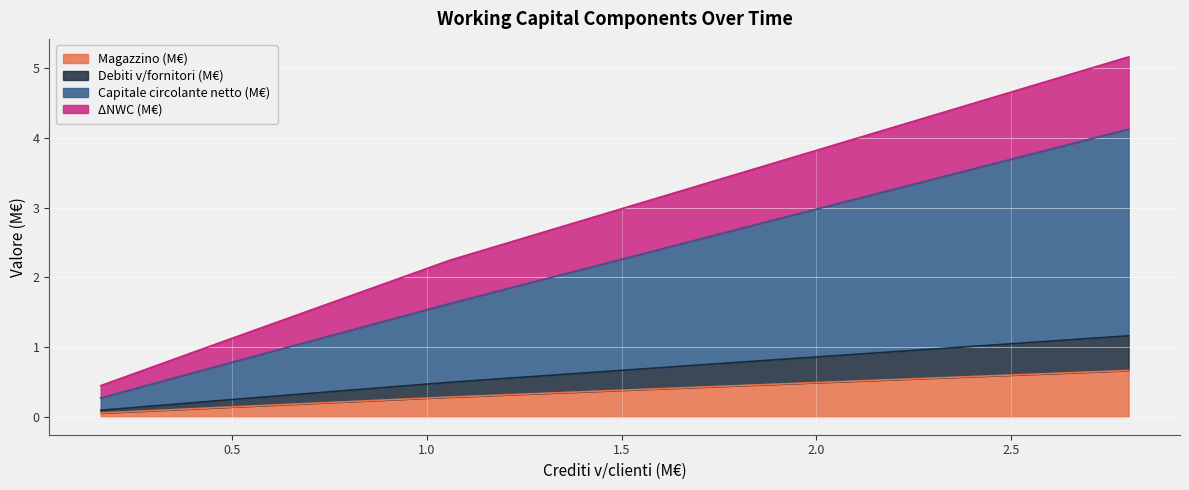

Reading left to right, list all the values displayed in this chart.

Magazzino (M€): 0.1	0.1	0.3	0.5	0.7
Debiti v/fornitori (M€): 0.1	0.2	0.5	0.8	1.2
Capitale circolante netto (M€): 0.3	0.7	1.6	2.7	4.1
ΔNWC (M€): 0.4	1.1	2.2	3.5	5.2